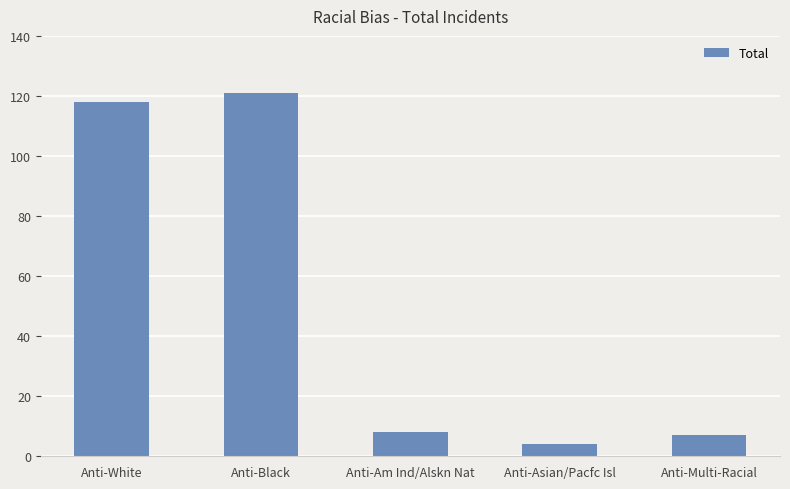

Between Anti-Black and Anti-Asian/Pacfc Isl, which is larger?

Anti-Black